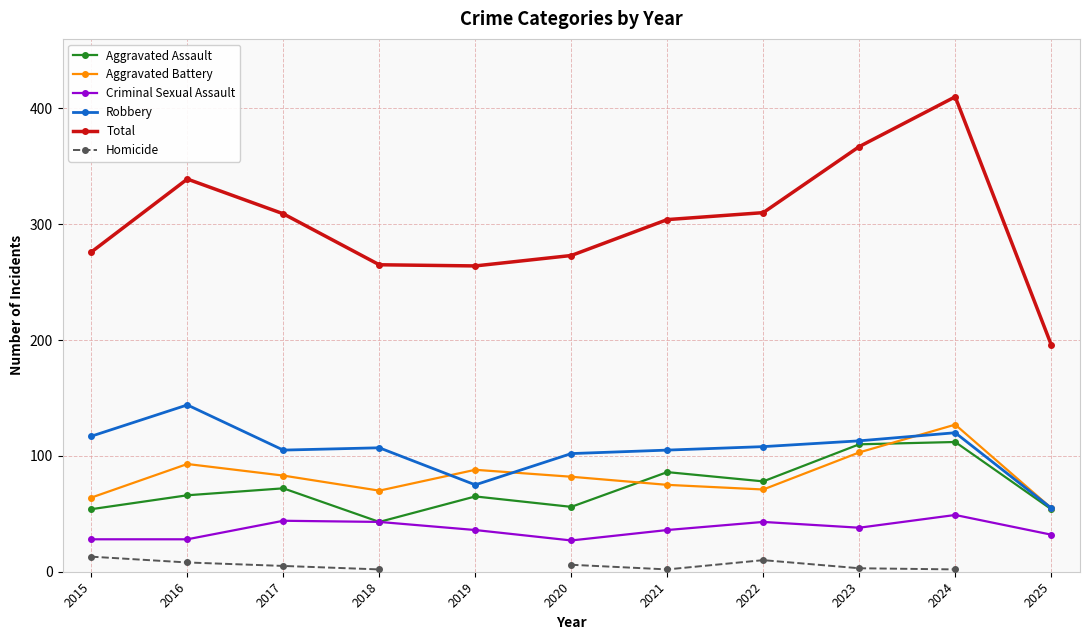

What value does the Robbery series have at 2025?

55